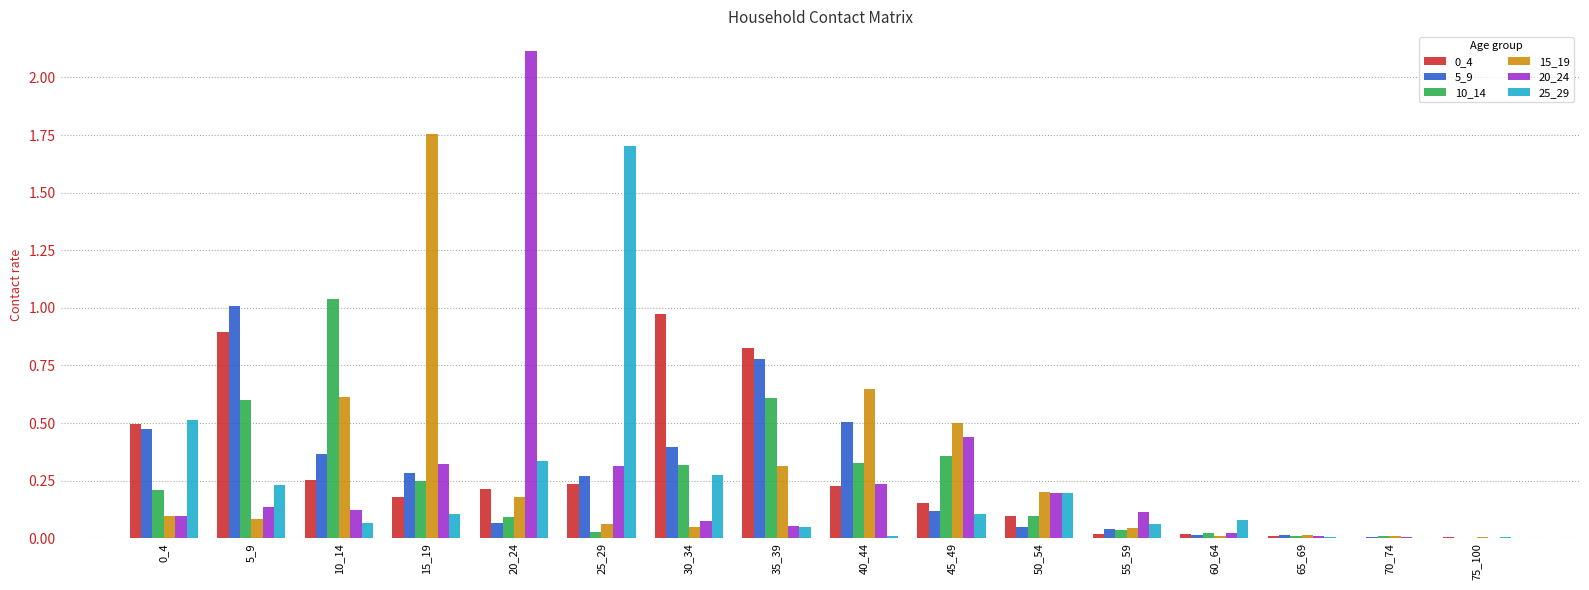

What is the sum of all 10_14 values?

4.0